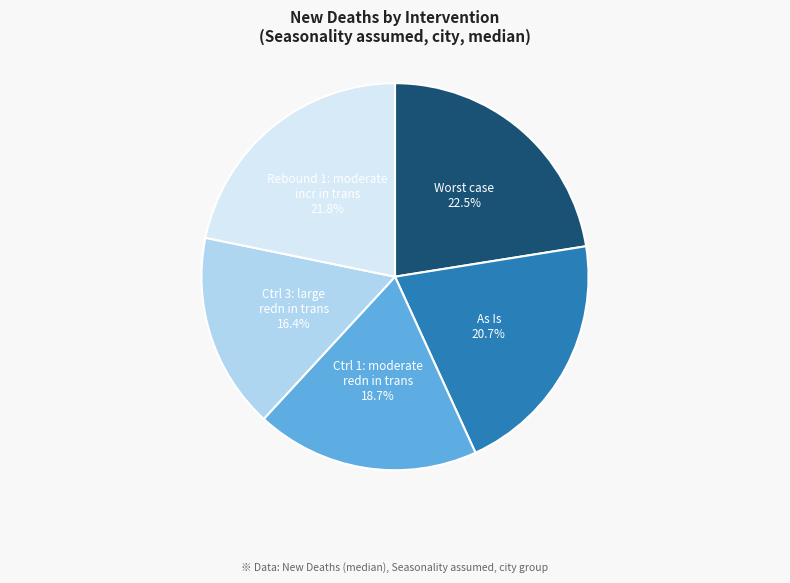

Count the number of slices in the pie.

5